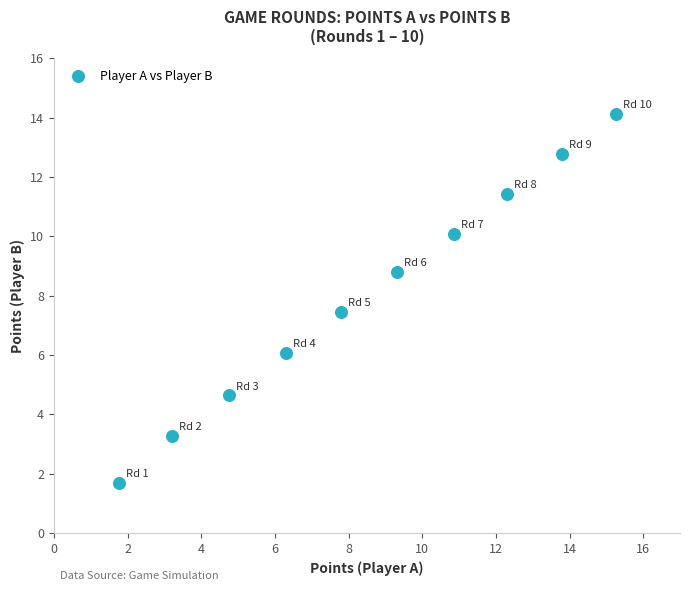

What Y value in the scatter plot is closest to 7?

7.5